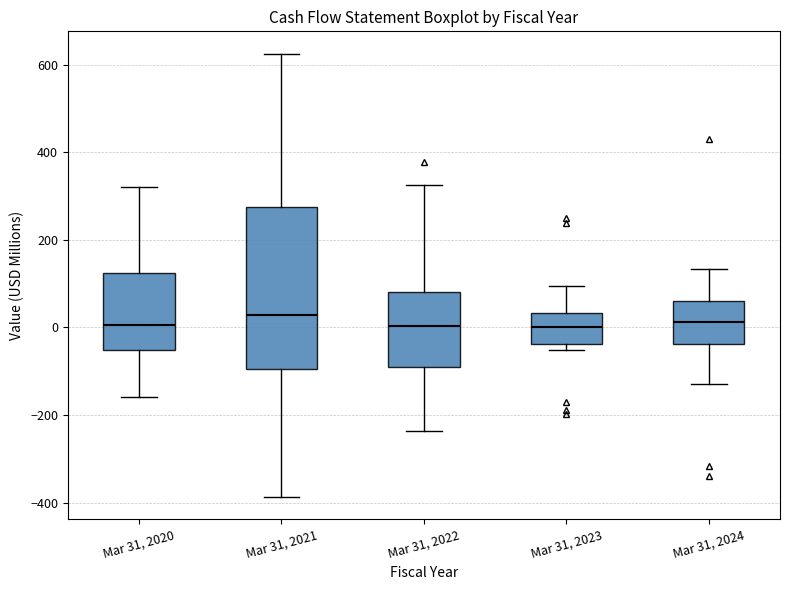

Where is the lower edge of the box for Mar 31, 2024 on the y-axis? The values are not printed on the chart, so give them approximately, as read against the axis.

-40